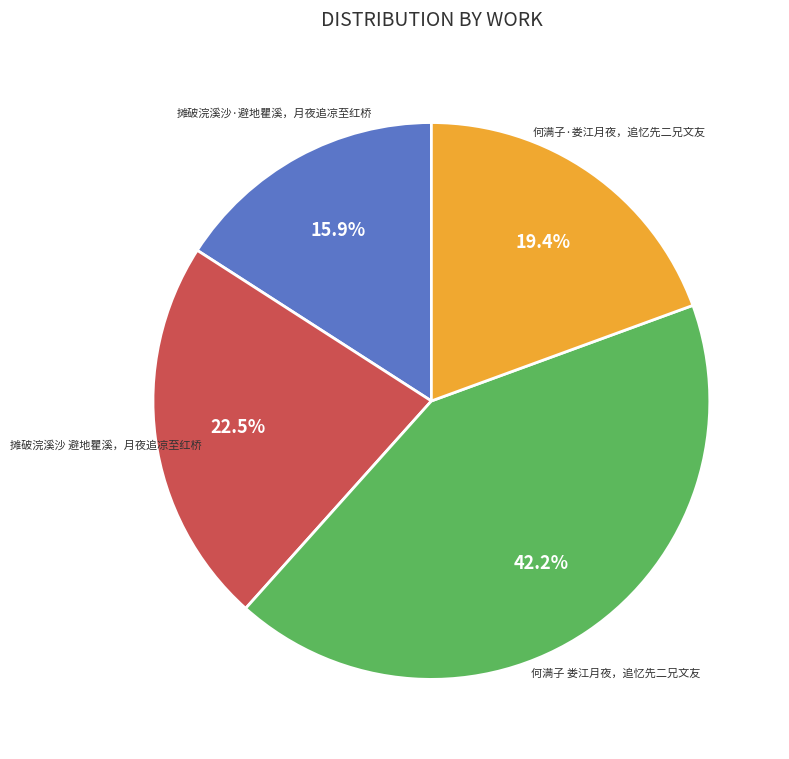

Is there a majority slice in this chart?

No